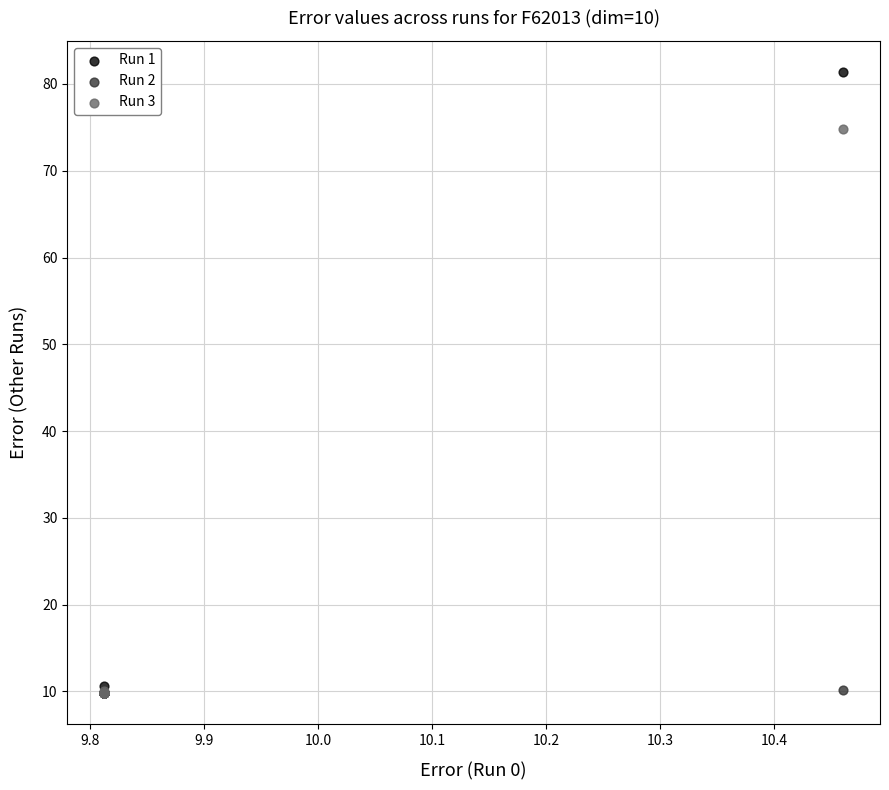

Across all series, what Y value is closest to 45?

74.8